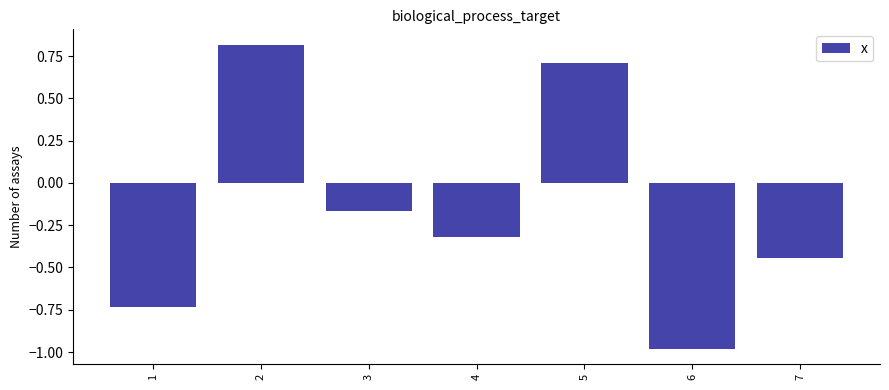

What is the minimum value shown in the chart?

-1.0